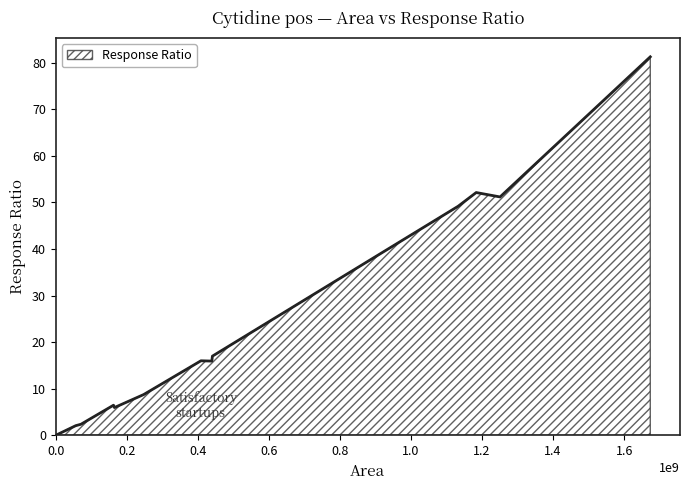

How many series are shown in this chart?

1